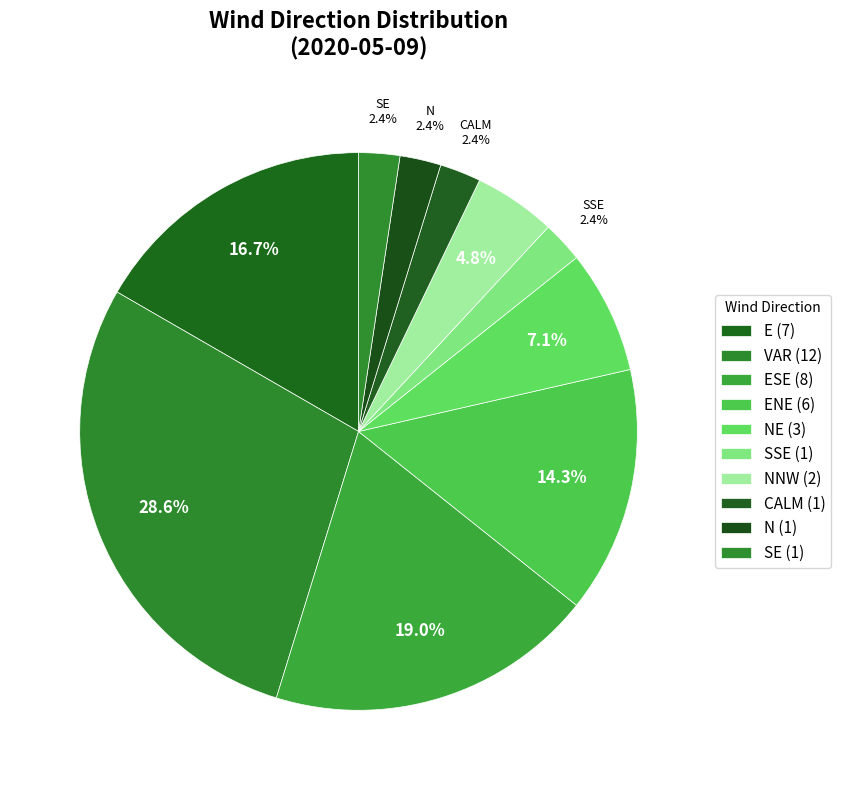

How many segments does this pie chart have?

10